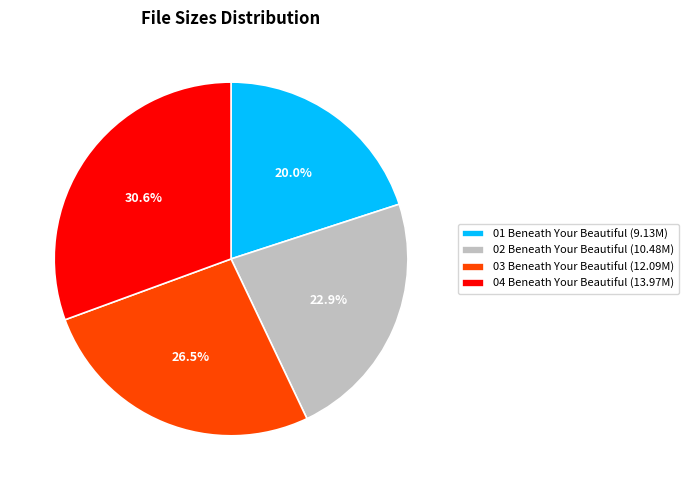

Which category has the biggest portion of the pie?

04 Beneath Your Beautiful